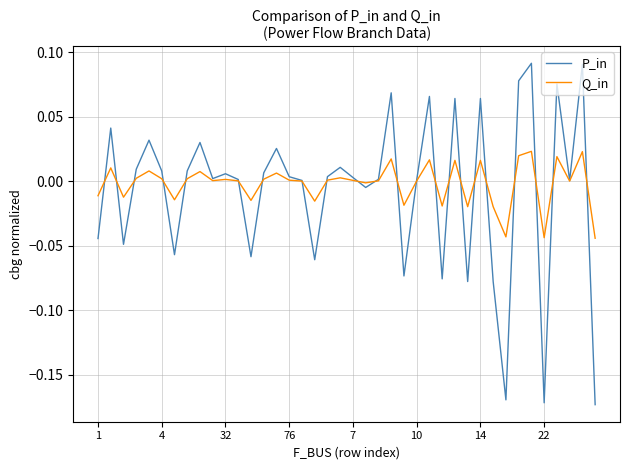

Which series has the largest range (max minus min)?

P_in